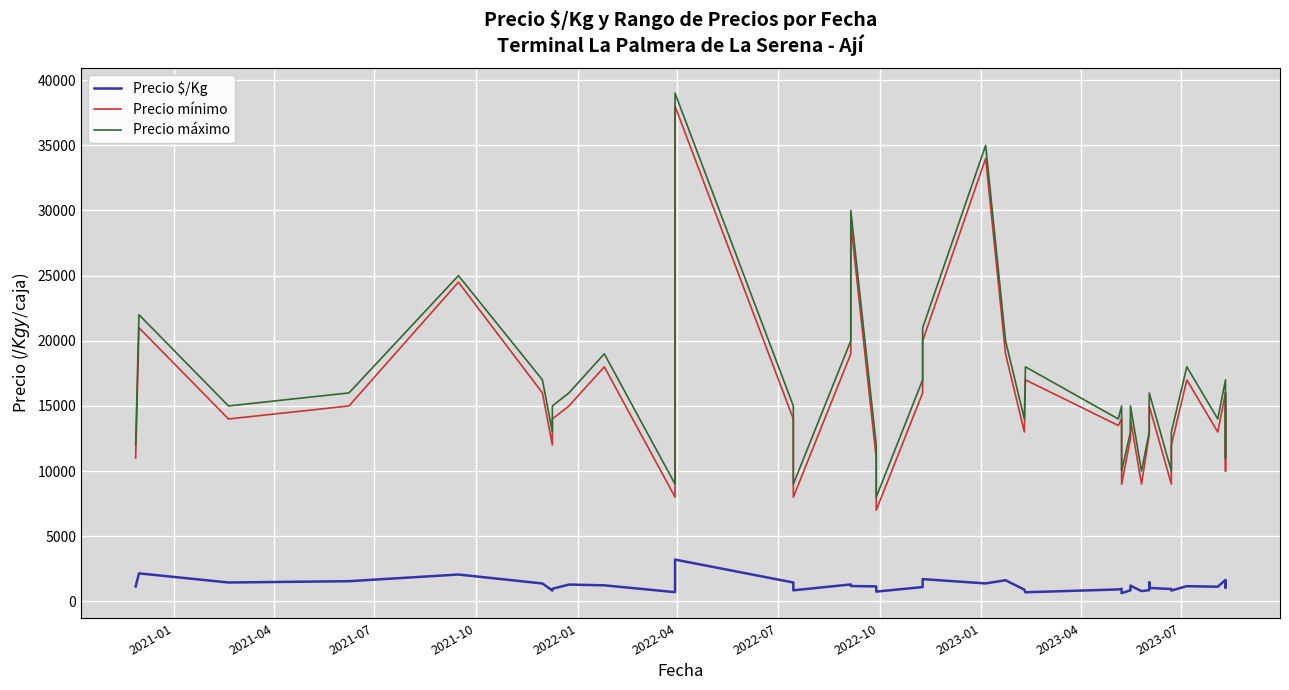

In Precio mínimo, how many points are higher than both neighbors (excluding endpoints)?

12